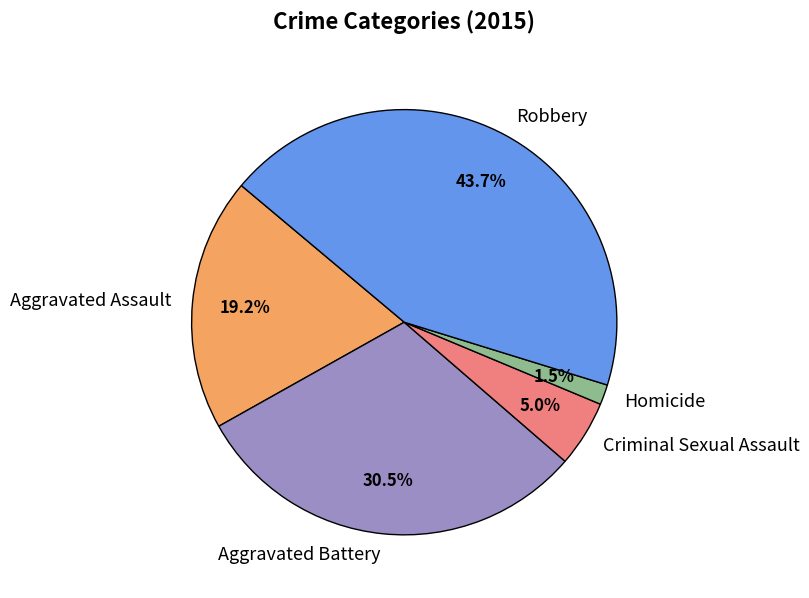

Which has a higher value, Aggravated Assault or Homicide?

Aggravated Assault